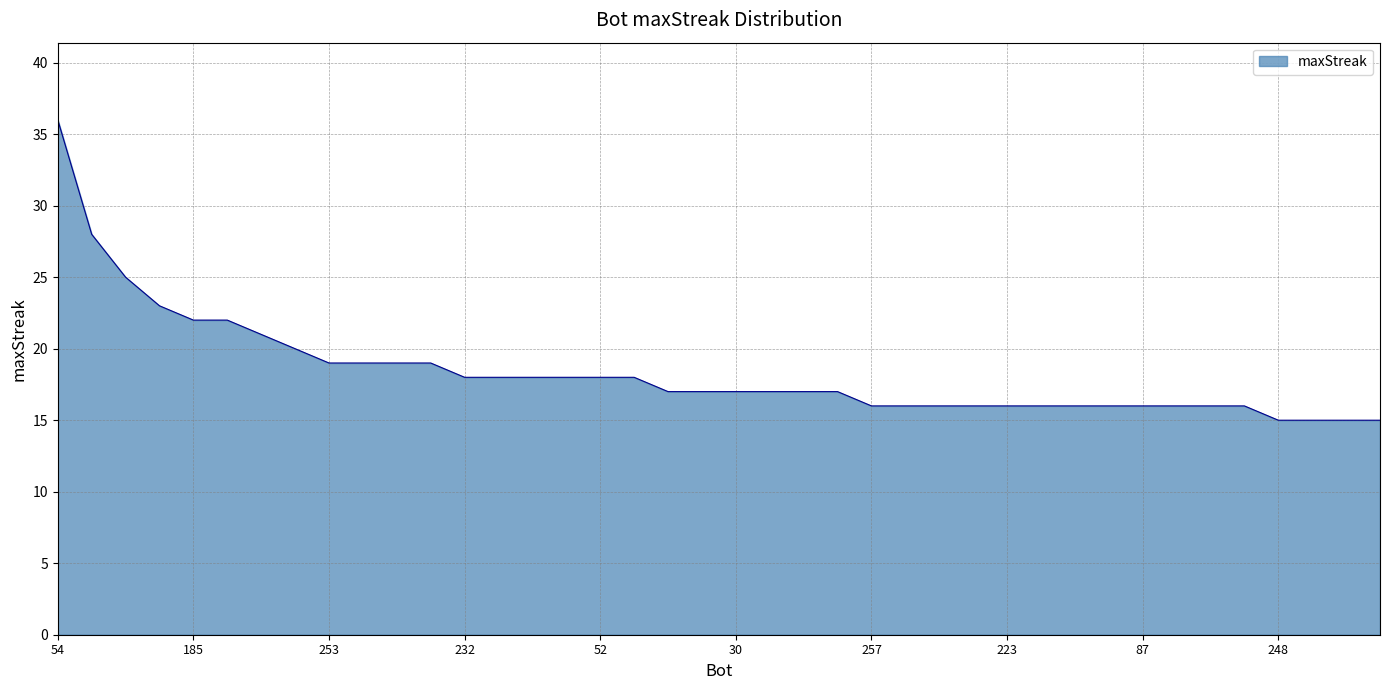

What is the difference between the maximum and minimum values?

21